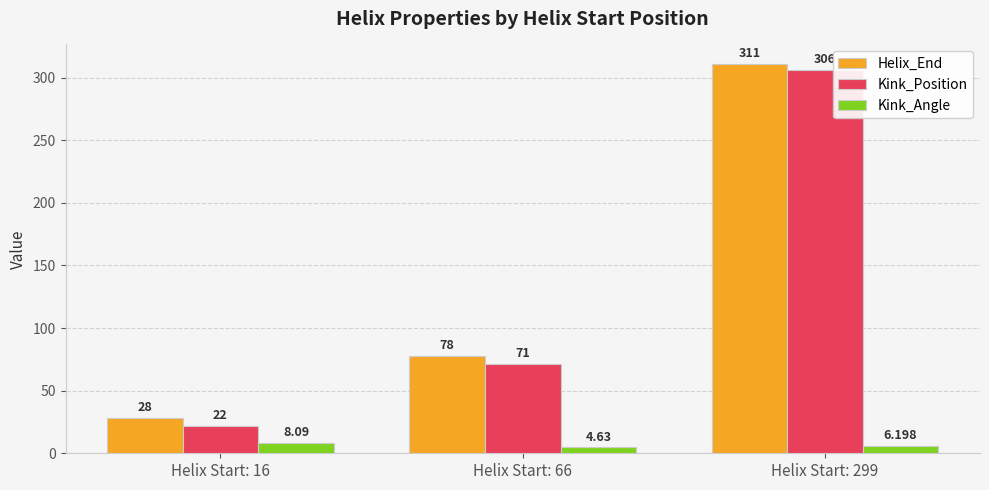

At which label is Kink_Angle closest to 6?

Helix Start: 299